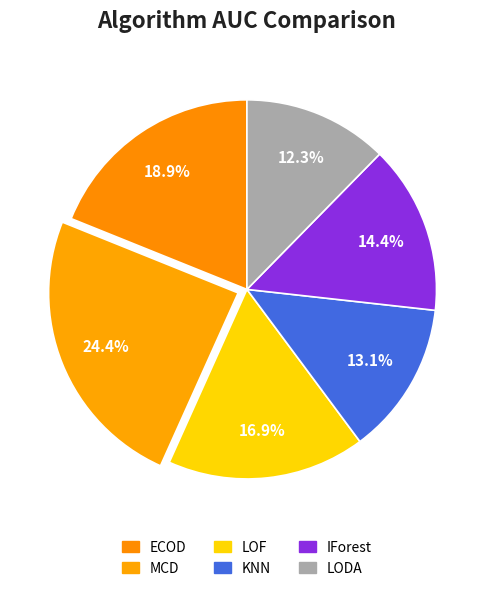

The MCD slice represents 24% of the pie. True or false?

True